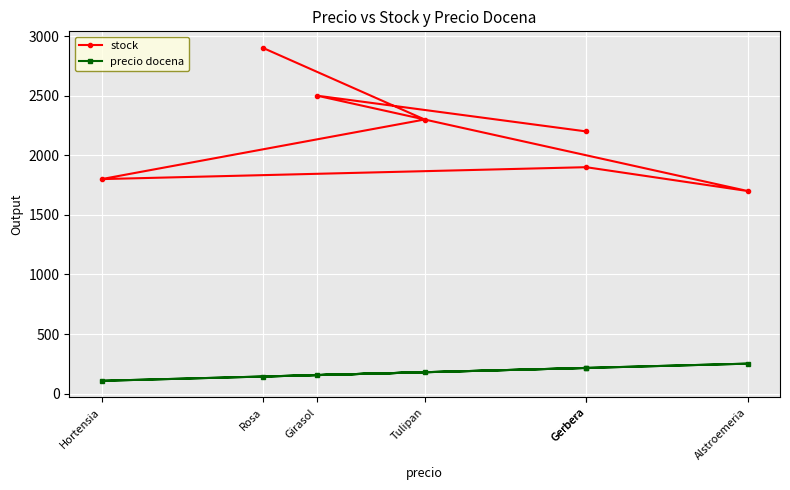

Where is the first local maximum for stock?

Gerbera